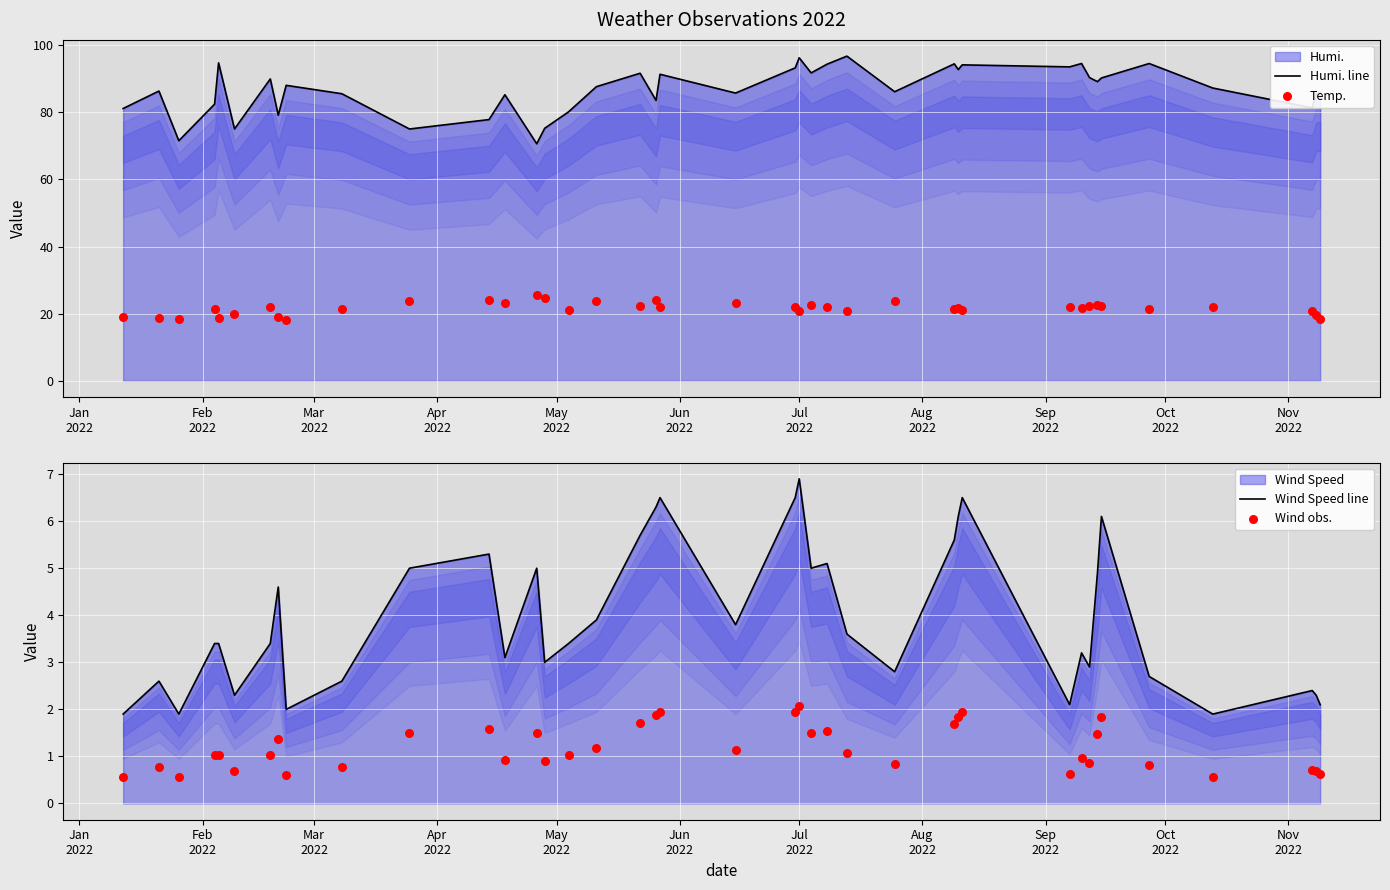

At how many categories does at least one series exceed 27?

40